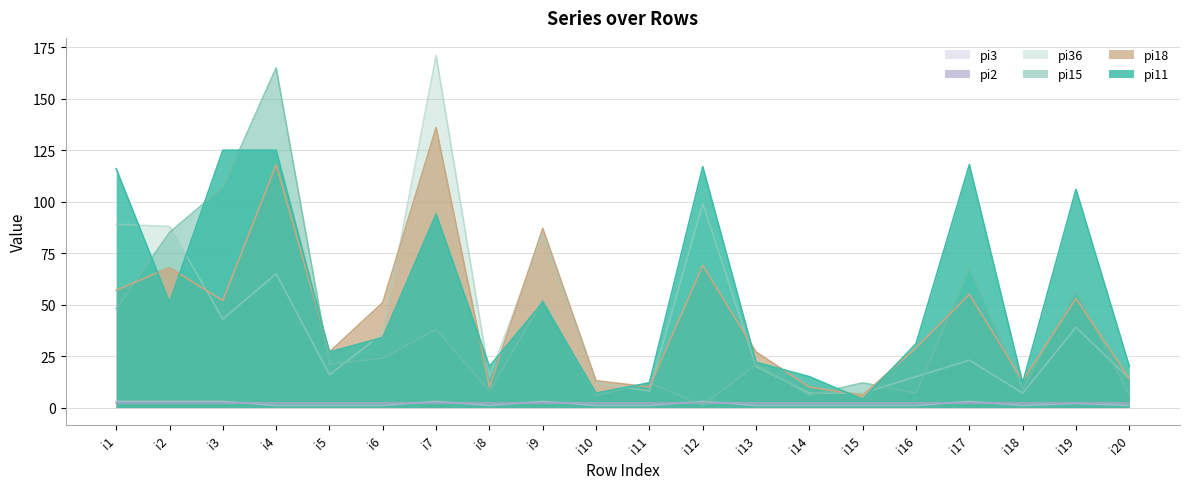

At how many categories does at least one series exceed 24?

13